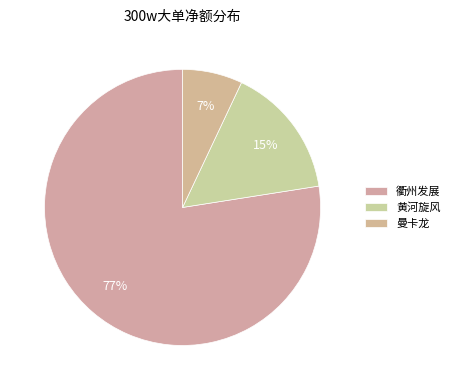

What is the smallest slice in the pie chart?

曼卡龙